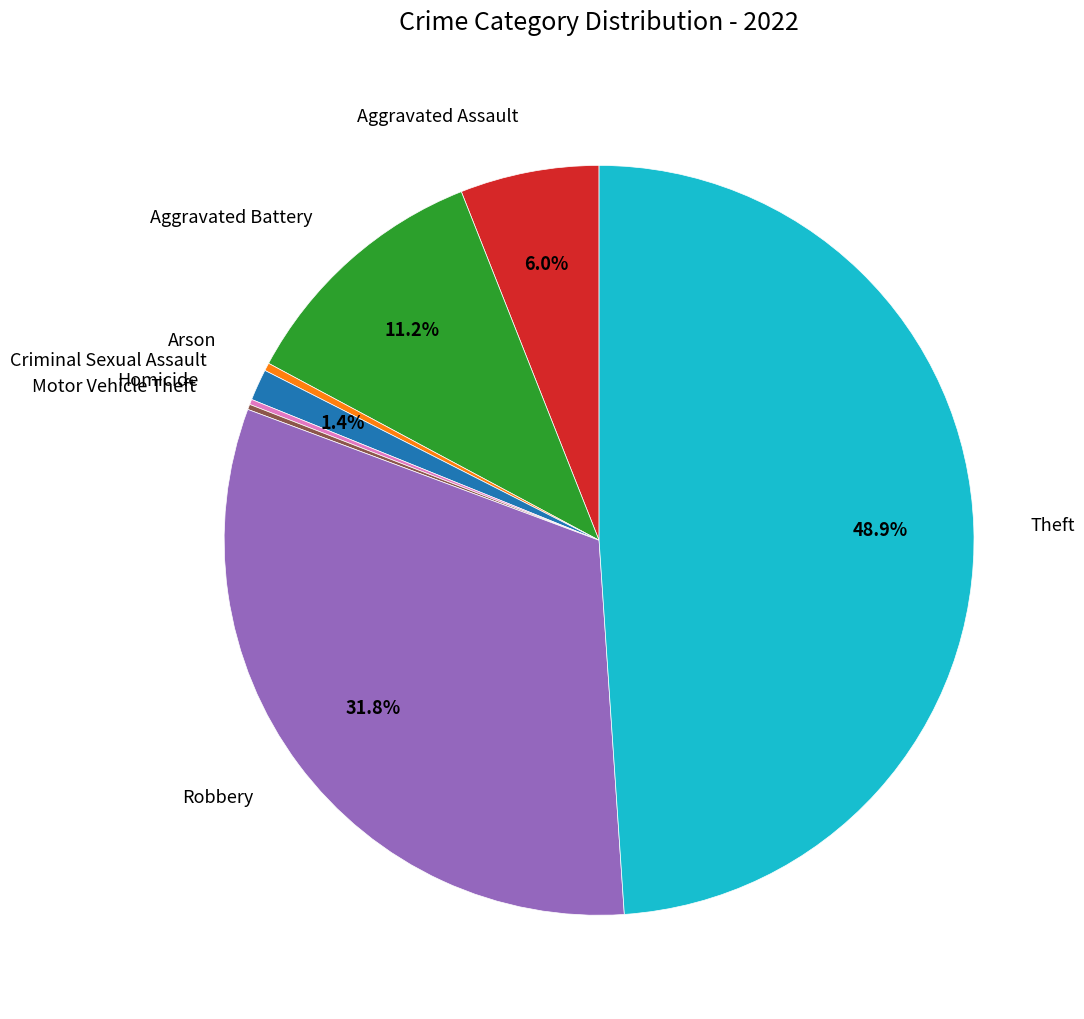

Is there a majority slice in this chart?

No